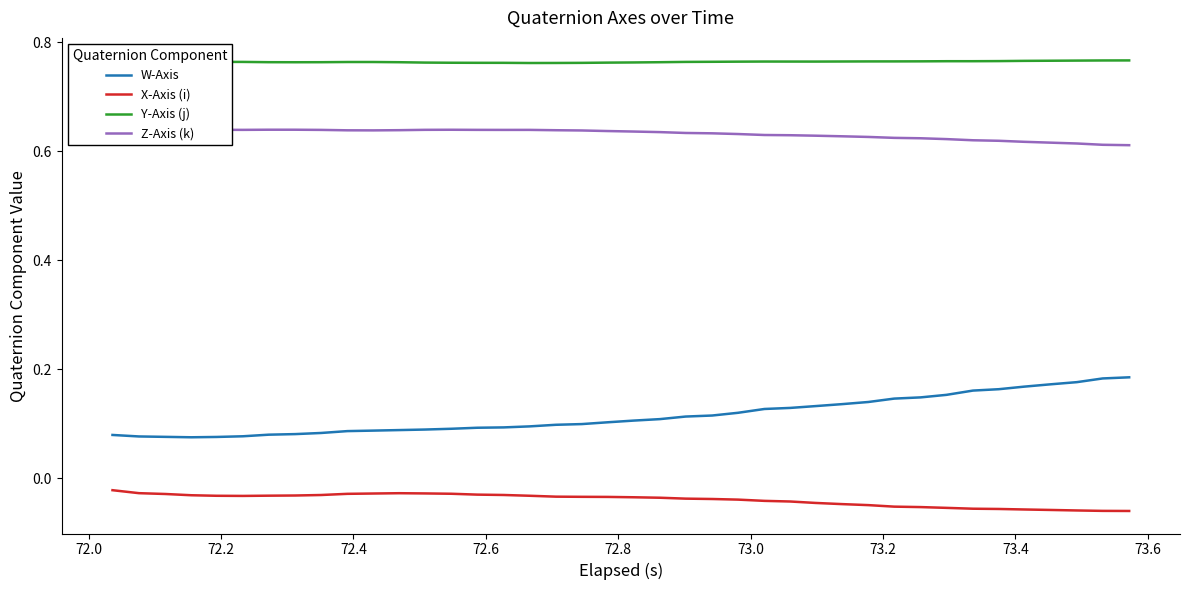

True or false: W-Axis and X-Axis (i) intersect in this chart.

False